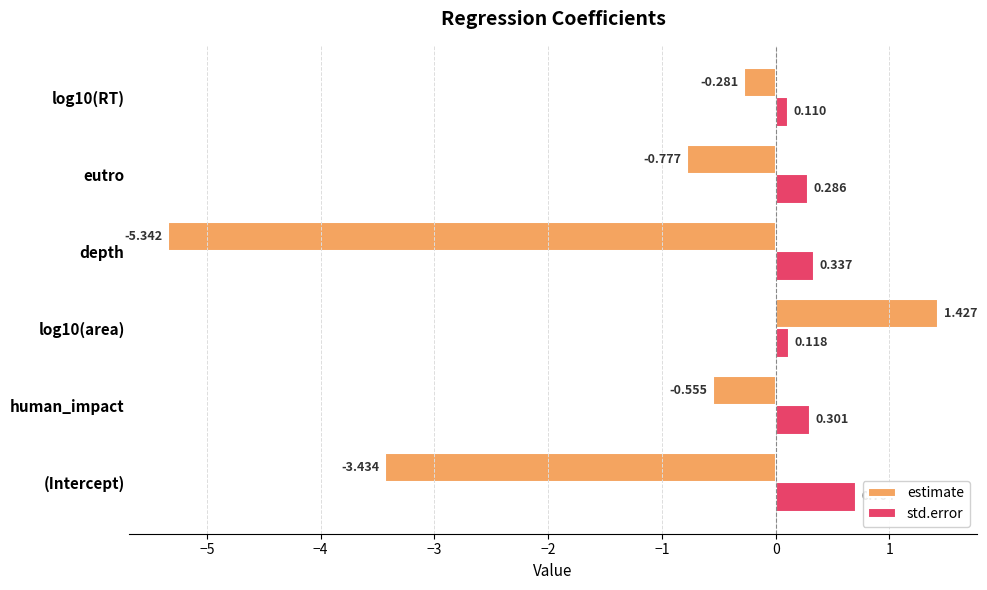

Which series has the largest total across all categories?

std.error